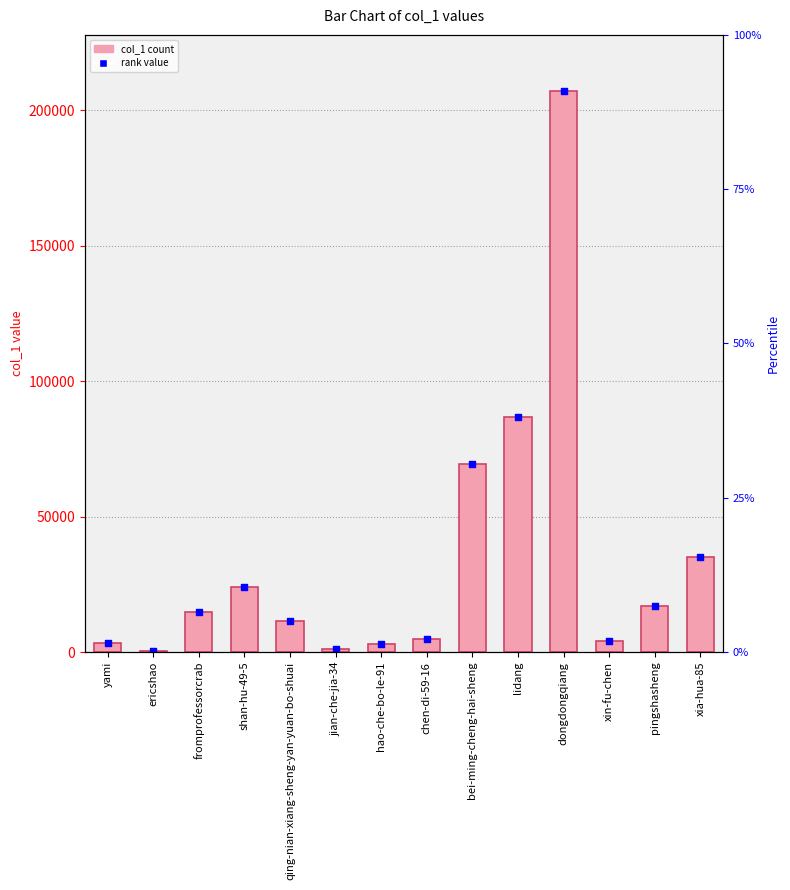

Which series contains the highest Y value?

col_1